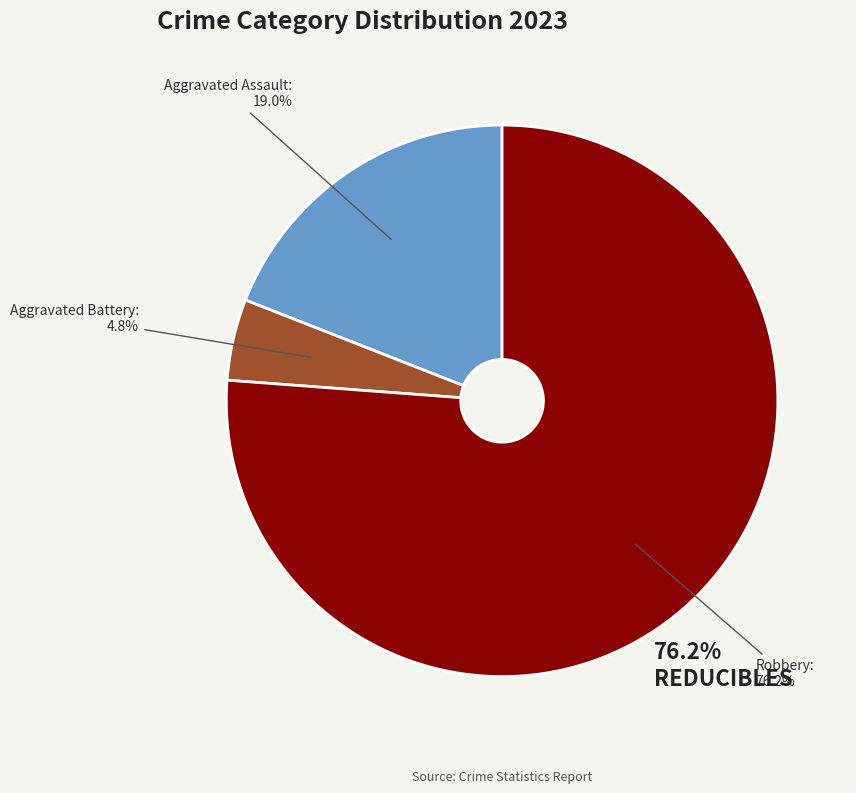

How many slices are in this pie chart?

3